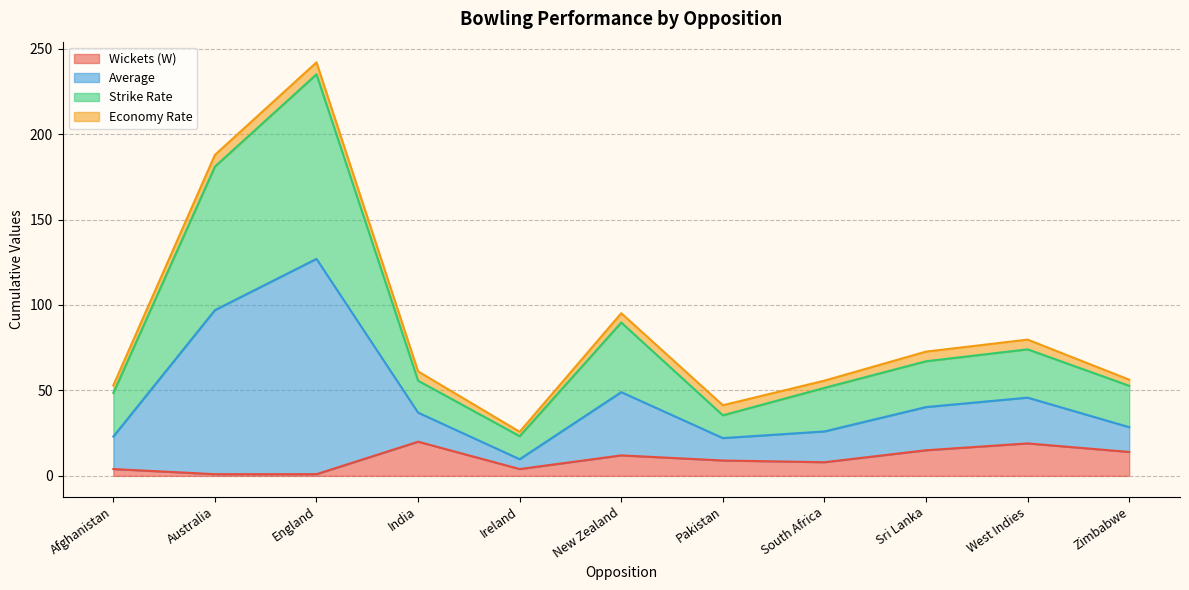

Is it true that Wickets (W) equals 12.0 at New Zealand?

True